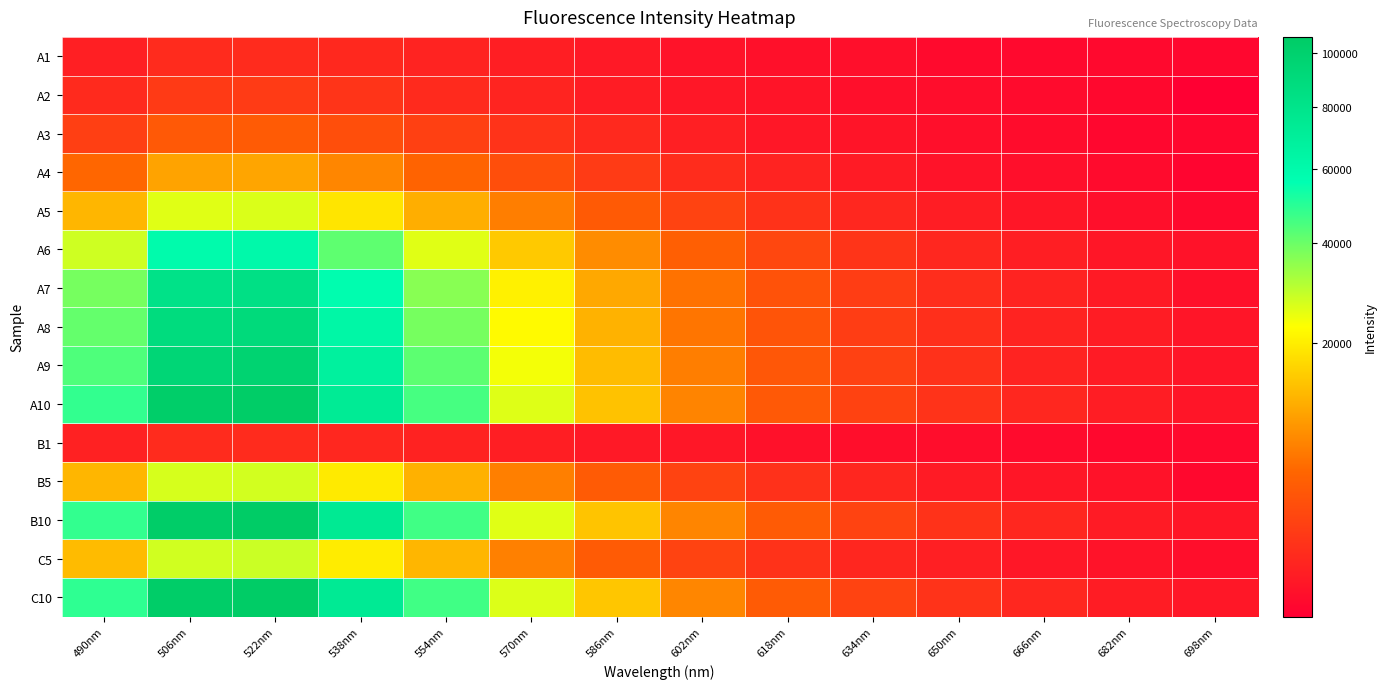

Reading left to right, what are all the values shown in this chart?

A1: 490nm=399	506nm=747	522nm=797	538nm=664	554nm=507	570nm=365	586nm=256	602nm=157	618nm=120	634nm=105	650nm=58	666nm=52	682nm=50	698nm=44
A2: 490nm=729	506nm=1428	522nm=1523	538nm=1158	554nm=740	570nm=544	586nm=318	602nm=223	618nm=169	634nm=108	650nm=82	666nm=65	682nm=47	698nm=24
A3: 490nm=1706	506nm=3703	522nm=3838	538nm=2772	554nm=1836	570nm=1106	586nm=709	602nm=373	618nm=228	634nm=166	650nm=95	666nm=79	682nm=41	698nm=44
A4: 490nm=4961	506nm=10360	522nm=10670	538nm=7511	554nm=4660	570nm=2732	586nm=1508	602nm=829	618nm=505	634nm=301	650nm=160	666nm=105	682nm=72	698nm=34
A5: 490nm=12503	506nm=25998	522nm=26618	538nm=18756	554nm=11587	570nm=6776	586nm=3789	602nm=2004	618nm=1066	634nm=621	650nm=337	666nm=196	682nm=95	698nm=52
A6: 490nm=27863	506nm=59142	522nm=60111	538nm=41772	554nm=26047	570nm=14868	586nm=8090	602nm=4313	618nm=2243	634nm=1175	650nm=626	666nm=370	682nm=193	698nm=133
A7: 490nm=38653	506nm=81451	522nm=83501	538nm=57699	554nm=36288	570nm=20514	586nm=10950	602nm=5889	618nm=3086	634nm=1607	650nm=855	666nm=497	682nm=280	698nm=120
A8: 490nm=41155	506nm=88082	522nm=90197	538nm=62581	554nm=38728	570nm=22075	586nm=12066	602nm=6162	618nm=3237	634nm=1615	650nm=904	666nm=504	682nm=328	698nm=186
A9: 490nm=44057	506nm=94151	522nm=96951	538nm=67512	554nm=42208	570nm=23978	586nm=13197	602nm=6802	618nm=3566	634nm=1860	650nm=1005	666nm=503	682nm=285	698nm=186
A10: 490nm=48293	506nm=103321	522nm=104813	538nm=73287	554nm=45301	570nm=26146	586nm=14055	602nm=7367	618nm=3673	634nm=1914	650nm=1073	666nm=613	682nm=345	698nm=188
B1: 490nm=444	506nm=792	522nm=776	538nm=618	554nm=474	570nm=368	586nm=252	602nm=209	618nm=129	634nm=90	650nm=86	666nm=64	682nm=47	698nm=54
B5: 490nm=12544	506nm=27074	522nm=27455	538nm=19410	554nm=11986	570nm=6912	586nm=3867	602nm=2010	618nm=1017	634nm=600	650nm=315	666nm=193	682nm=133	698nm=48
B10: 490nm=48264	506nm=103961	522nm=105782	538nm=74293	554nm=46175	570nm=26002	586nm=14360	602nm=7488	618nm=3910	634nm=2006	650nm=1057	666nm=647	682nm=308	698nm=192
C5: 490nm=13130	506nm=27641	522nm=28380	538nm=19866	554nm=12475	570nm=7060	586nm=3870	602nm=2006	618nm=1062	634nm=581	650nm=390	666nm=220	682nm=145	698nm=94
C10: 490nm=48729	506nm=104287	522nm=106361	538nm=73954	554nm=46210	570nm=26508	586nm=14414	602nm=7503	618nm=3891	634nm=1940	650nm=1075	666nm=631	682nm=332	698nm=220